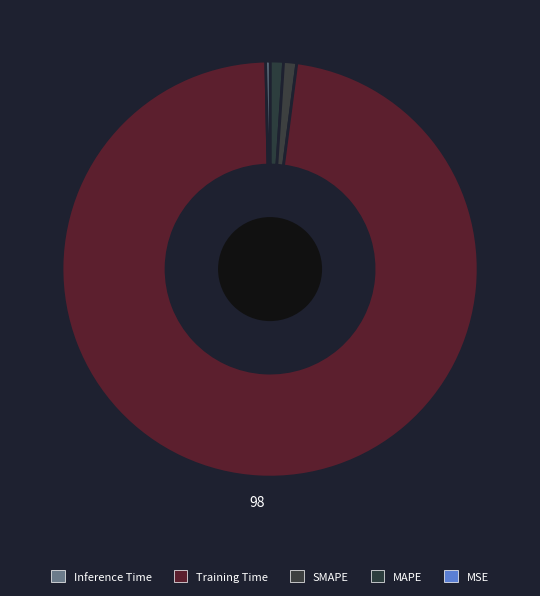

How many slices are in this pie chart?

5